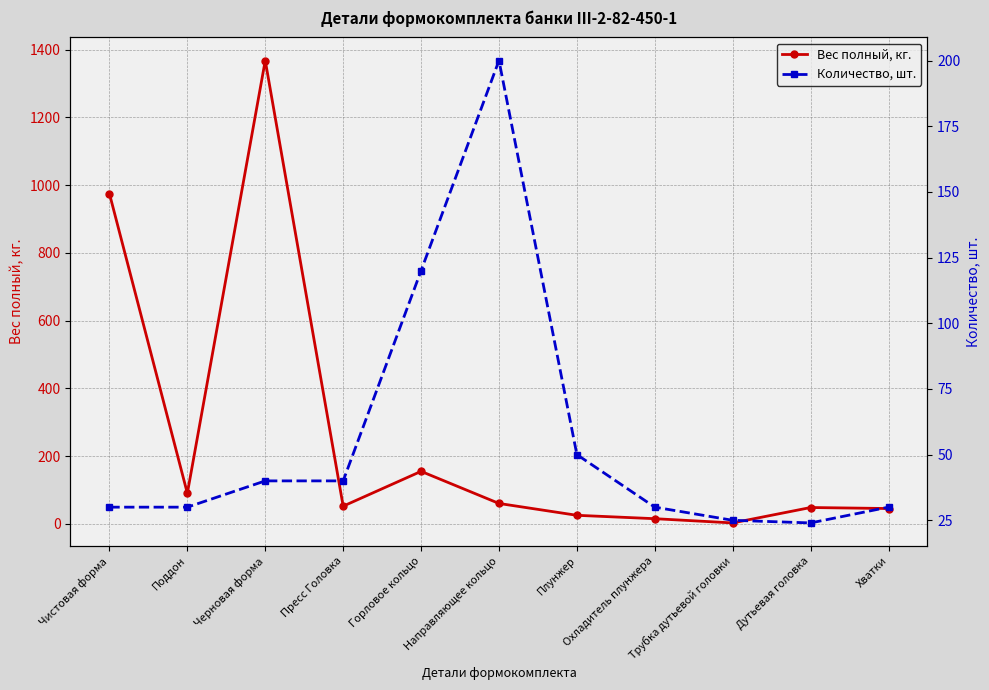

True or false: Вес полный, кг. has more than 2 interior local peaks.

True